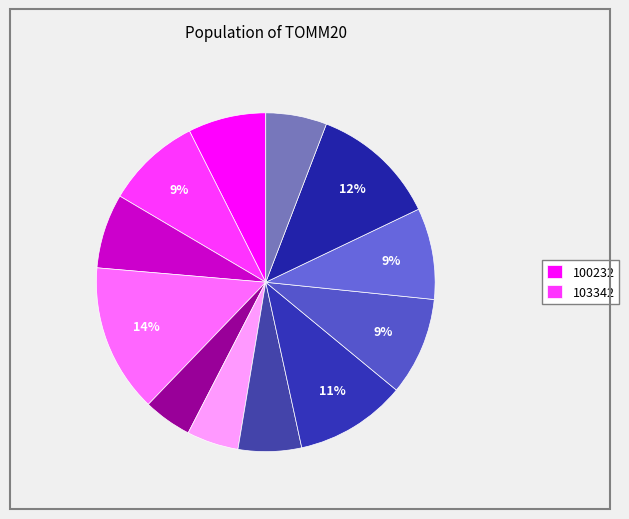

Count the number of slices in the pie.

12